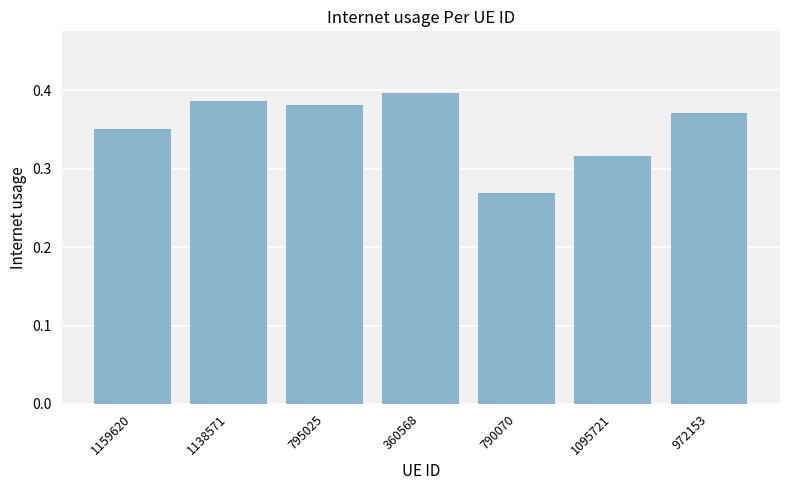

Between 1159620 and 1095721, which is larger?

1159620